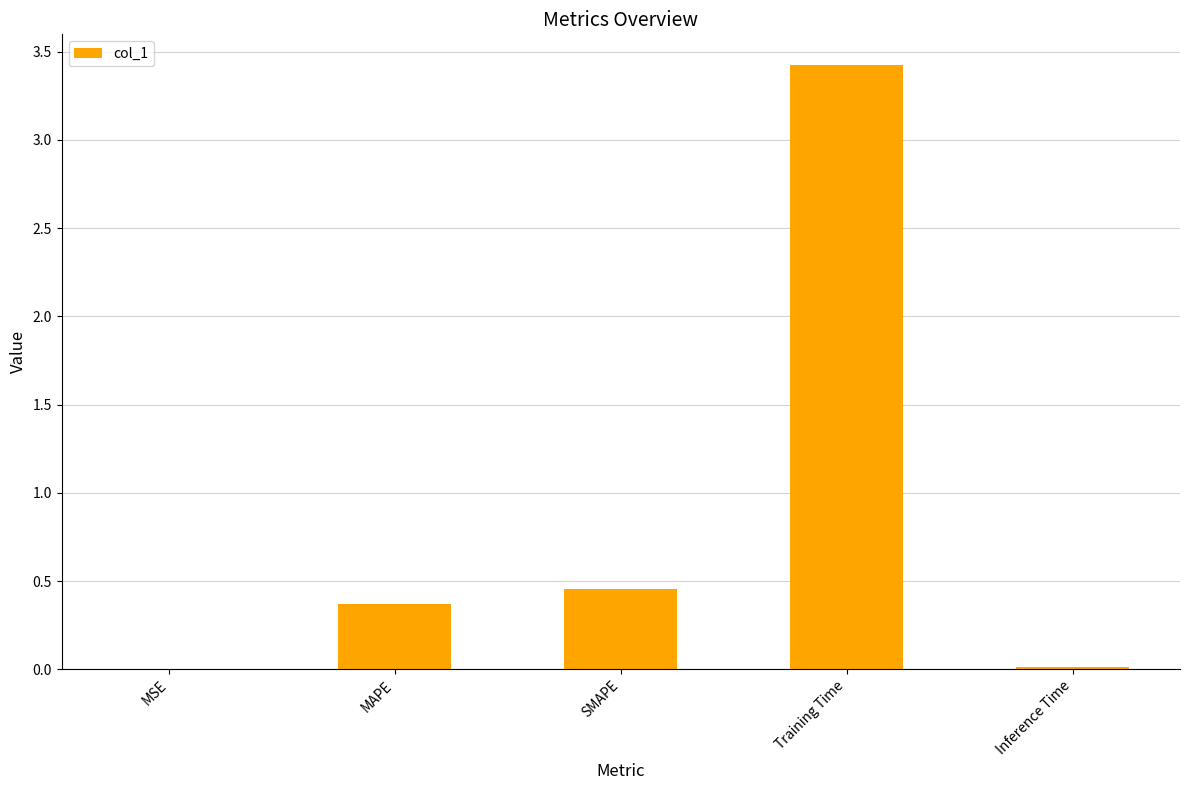

At which category does the chart reach its peak across all series?

Training Time